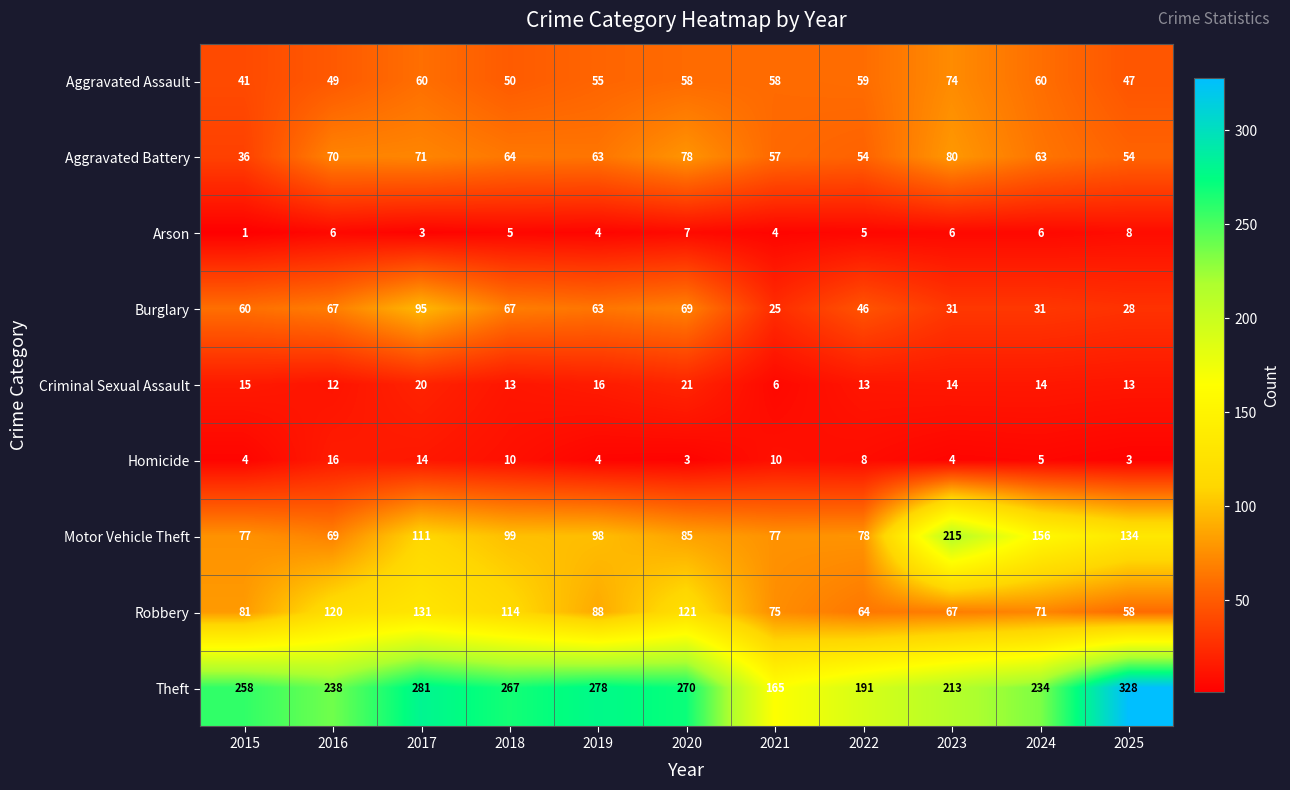

Count the number of data series in this chart.

9